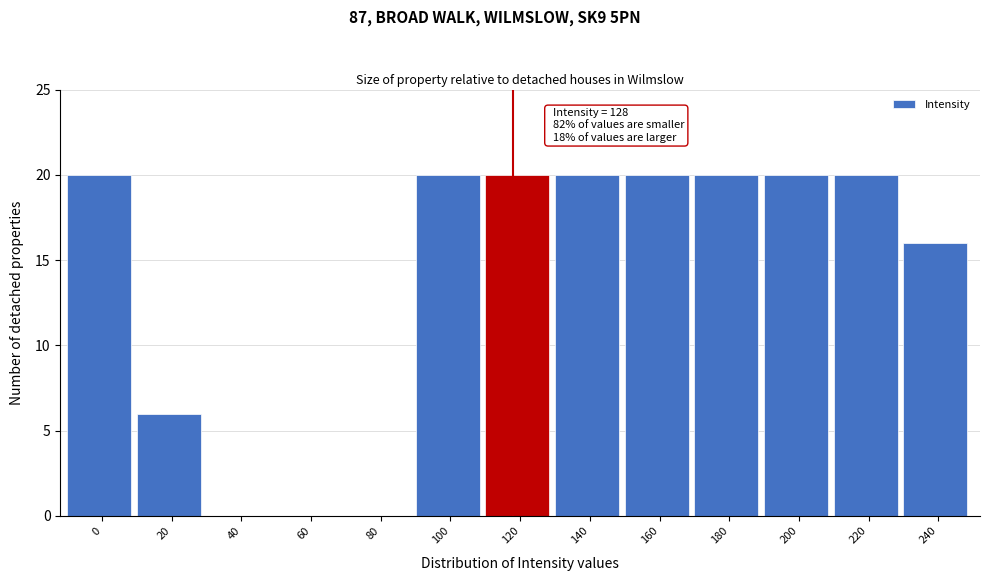

Reading right to left, what are all the values shown in this chart?

240=16	220=20	200=20	180=20	160=20	140=20	120=20	100=20	80=0	60=0	40=0	20=6	0=20